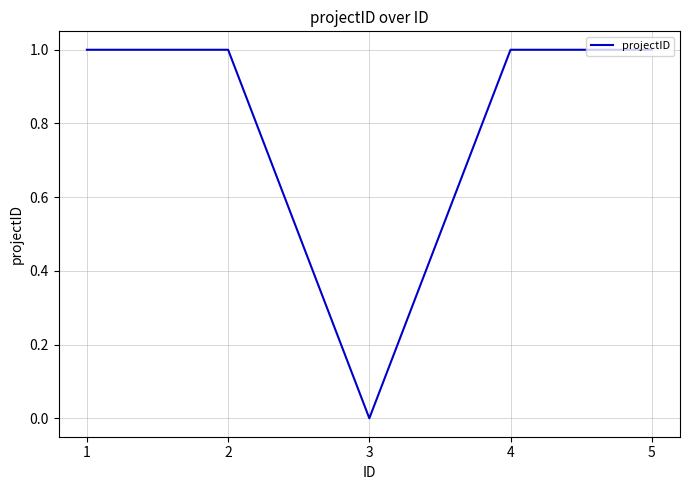

Approximately how many times larger is the value at 5 compared to 1?

1.0